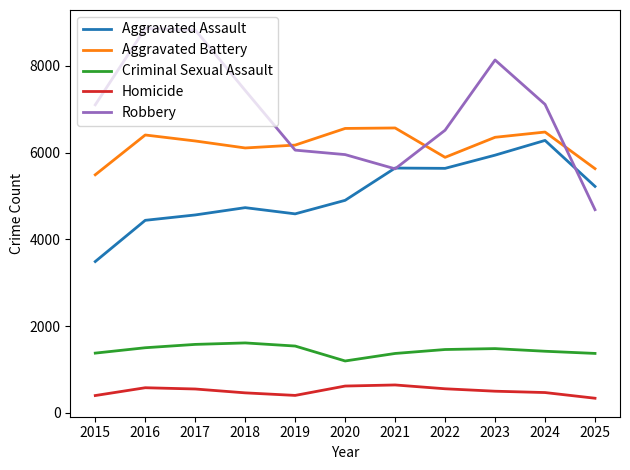

How many interior local peaks does the Aggravated Battery series have?

3